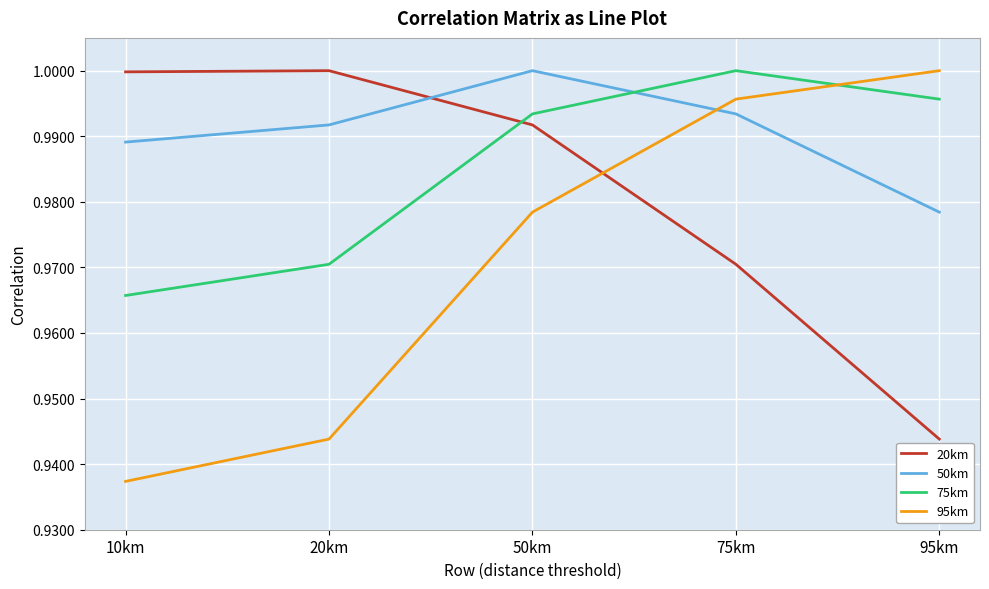

What is the sum of all 95km values?

4.9